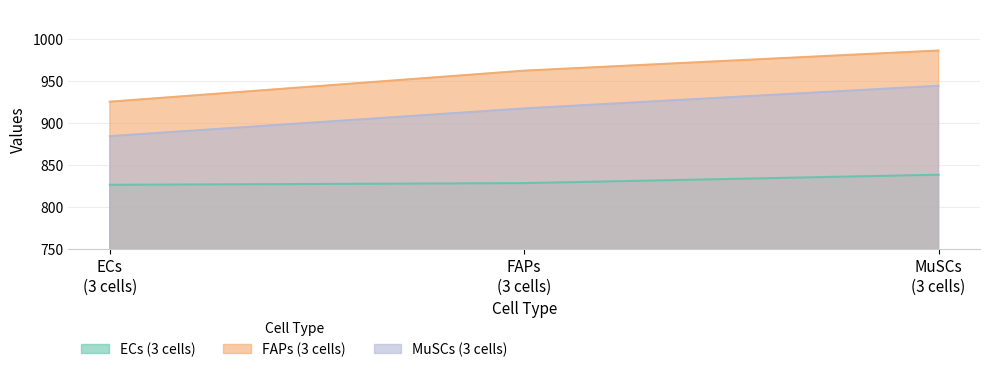

Is it true that MuSCs (3 cells) equals 944 at MuSCs
(3 cells)?

True